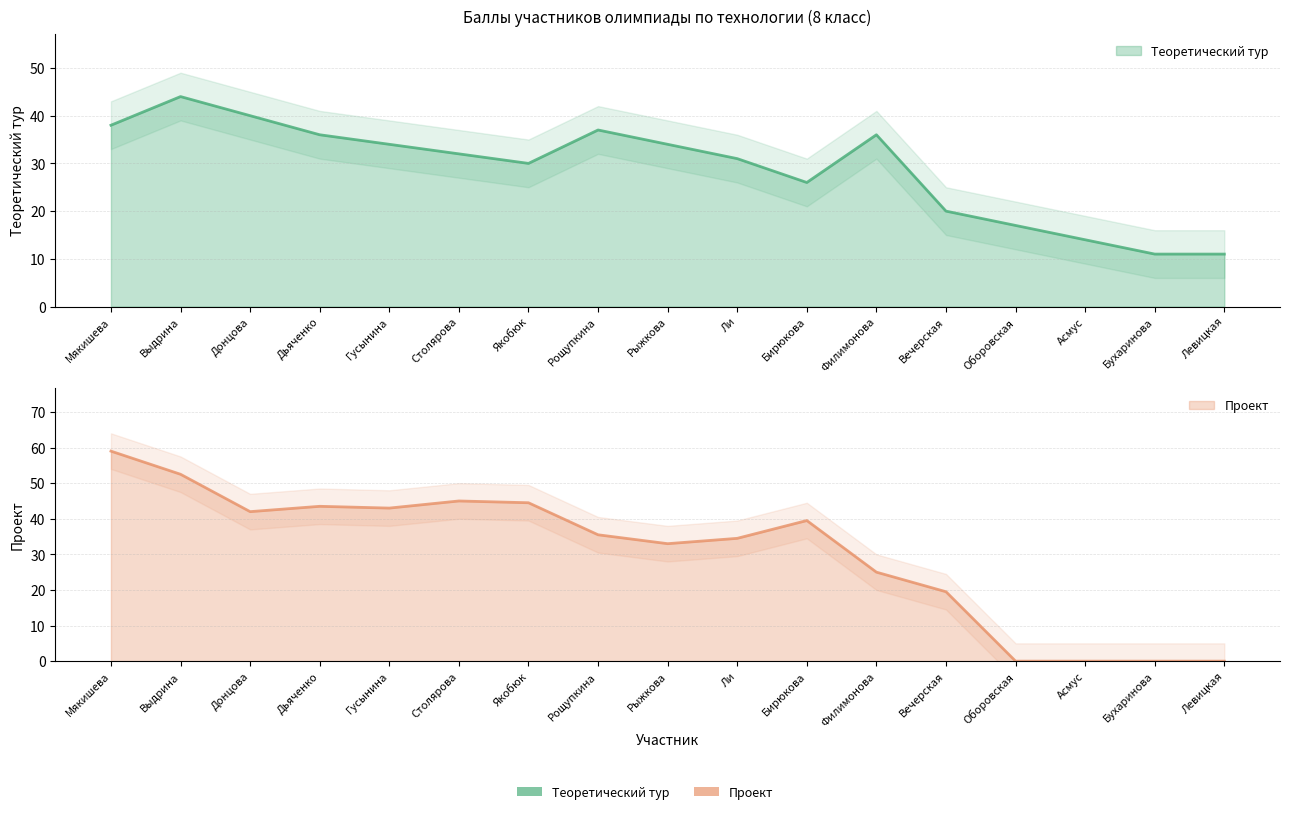

Where do Теоретический тур and Проект first cross each other?

Якобюк and Рощупкина